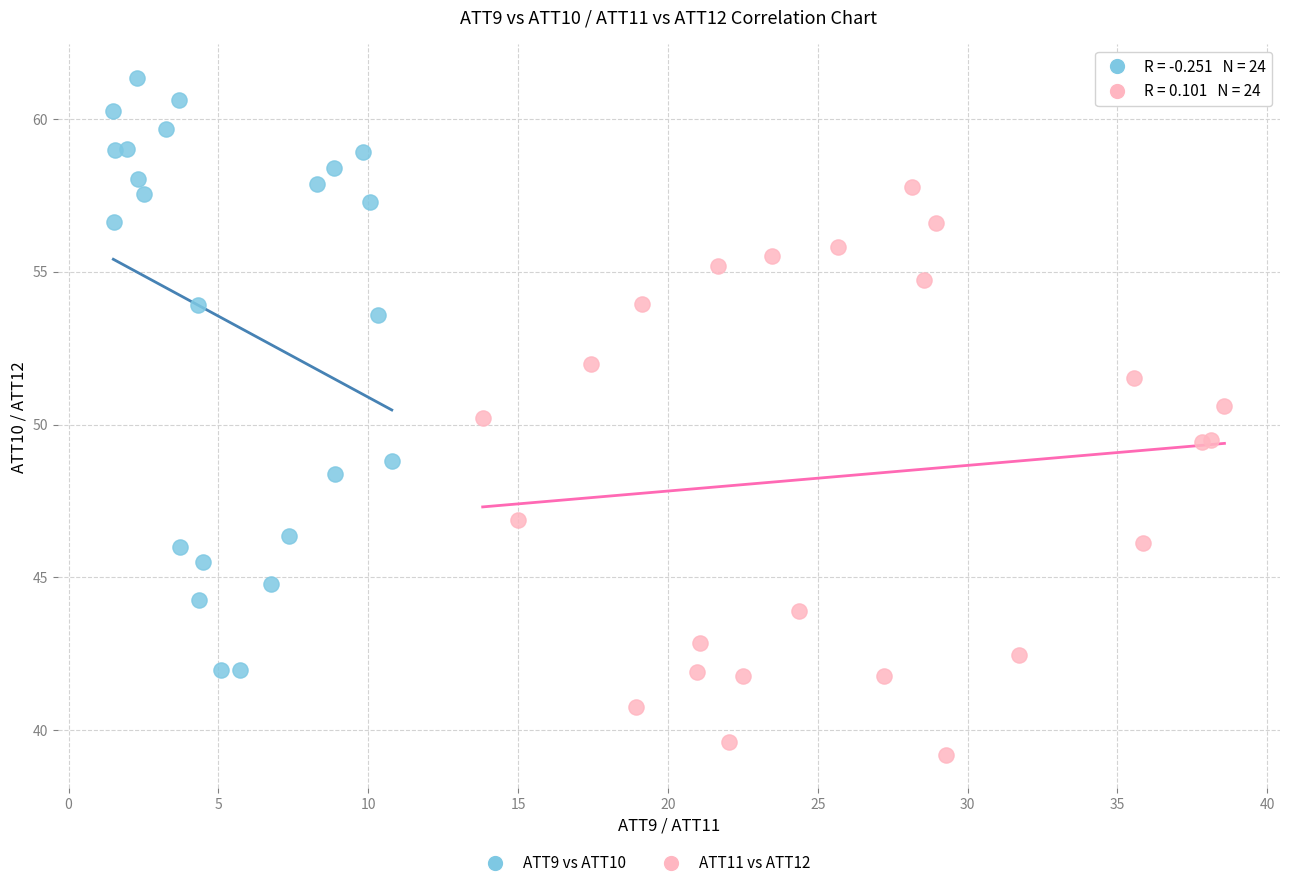

Which series has the widest spread of Y values?

ATT9 vs ATT10